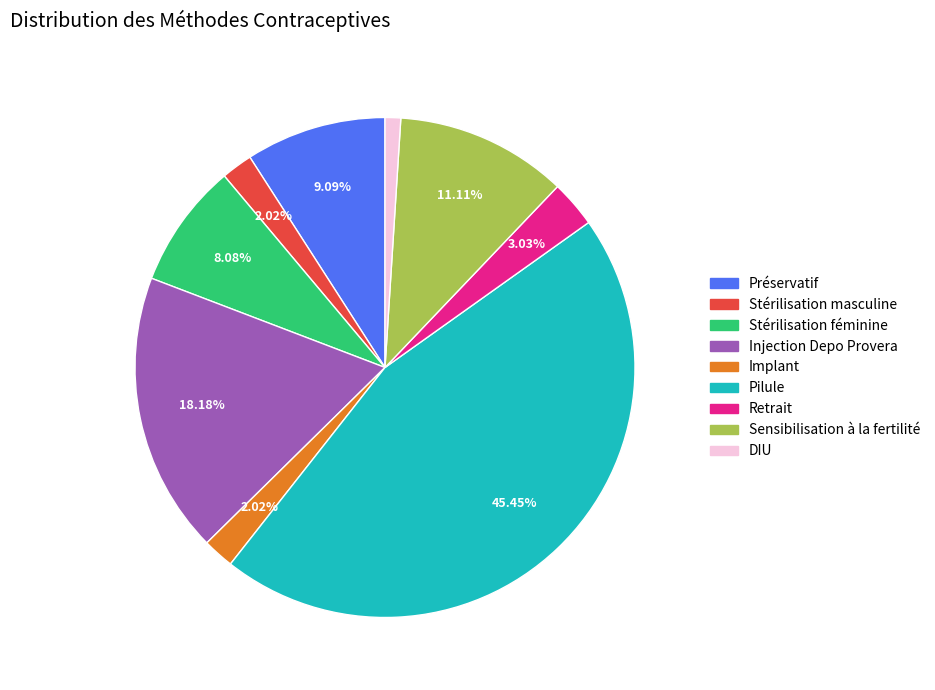

Does Sensibilisation à la fertilité represent more than half of the total?

No